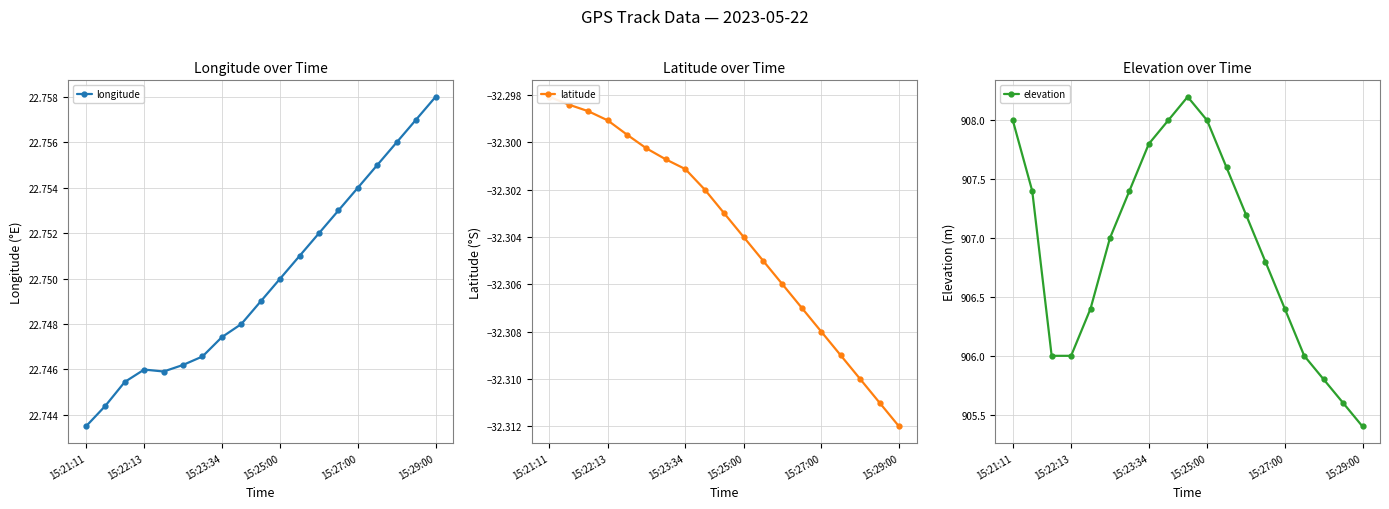

Is it true that elevation equals 1361.9 at 15:22:13?

False